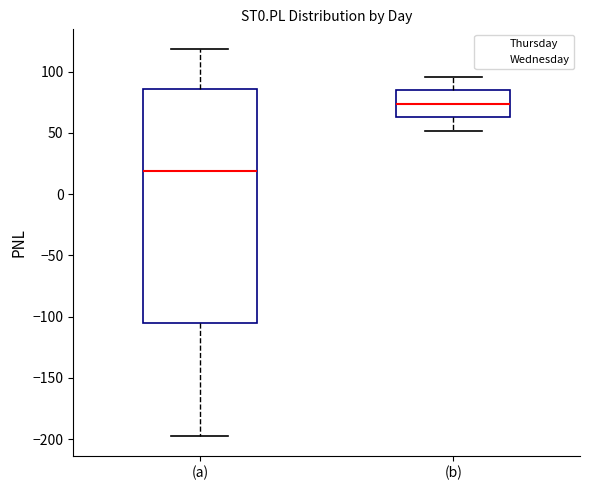

Reading left to right, transcribe this box plot: for each box, give where its median line is, the range the box spans, and where its two whiskers end, as read against the y-axis. The values are not printed on the chart, so give them approximately, as read against the axis.

(a): median 20, box -105 to 85, whiskers -200 to 120
(b): median 75, box 65 to 85, whiskers 50 to 95